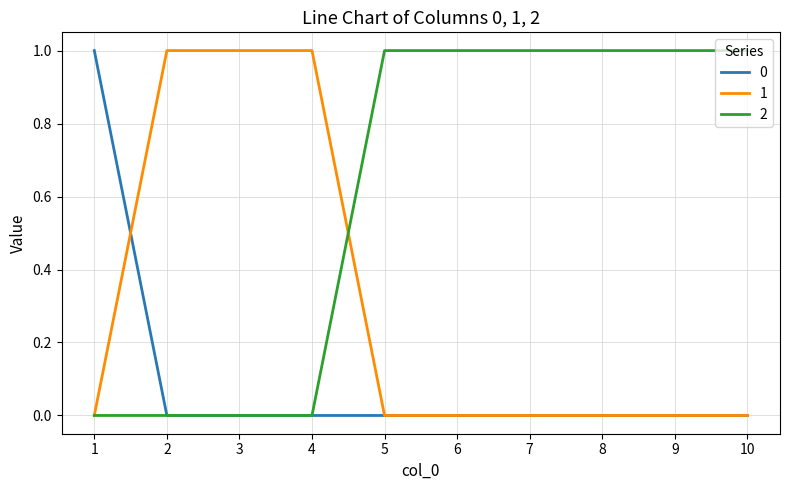

Is the value of 0 at 3 greater than the value of 2 at 8?

No